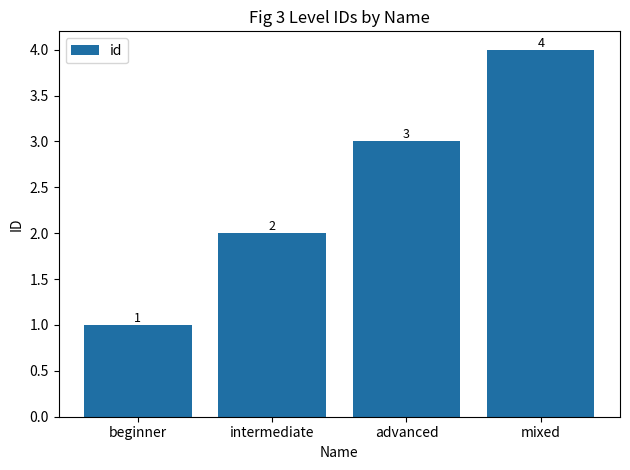

Count the number of data series in this chart.

1